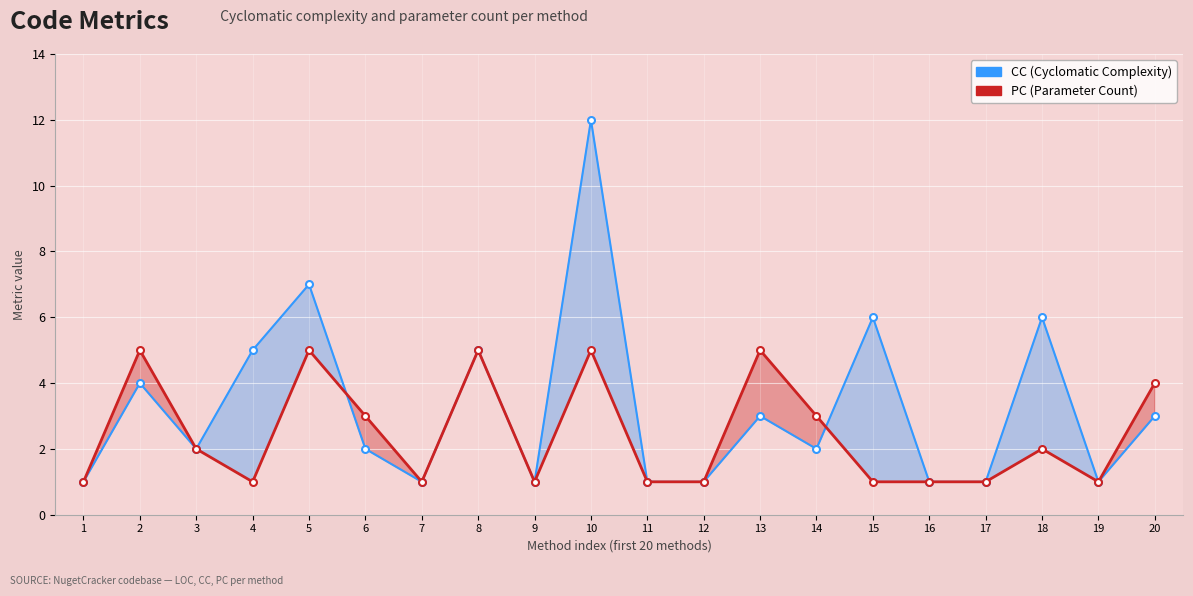

Between 6 and 9, which is larger?

6